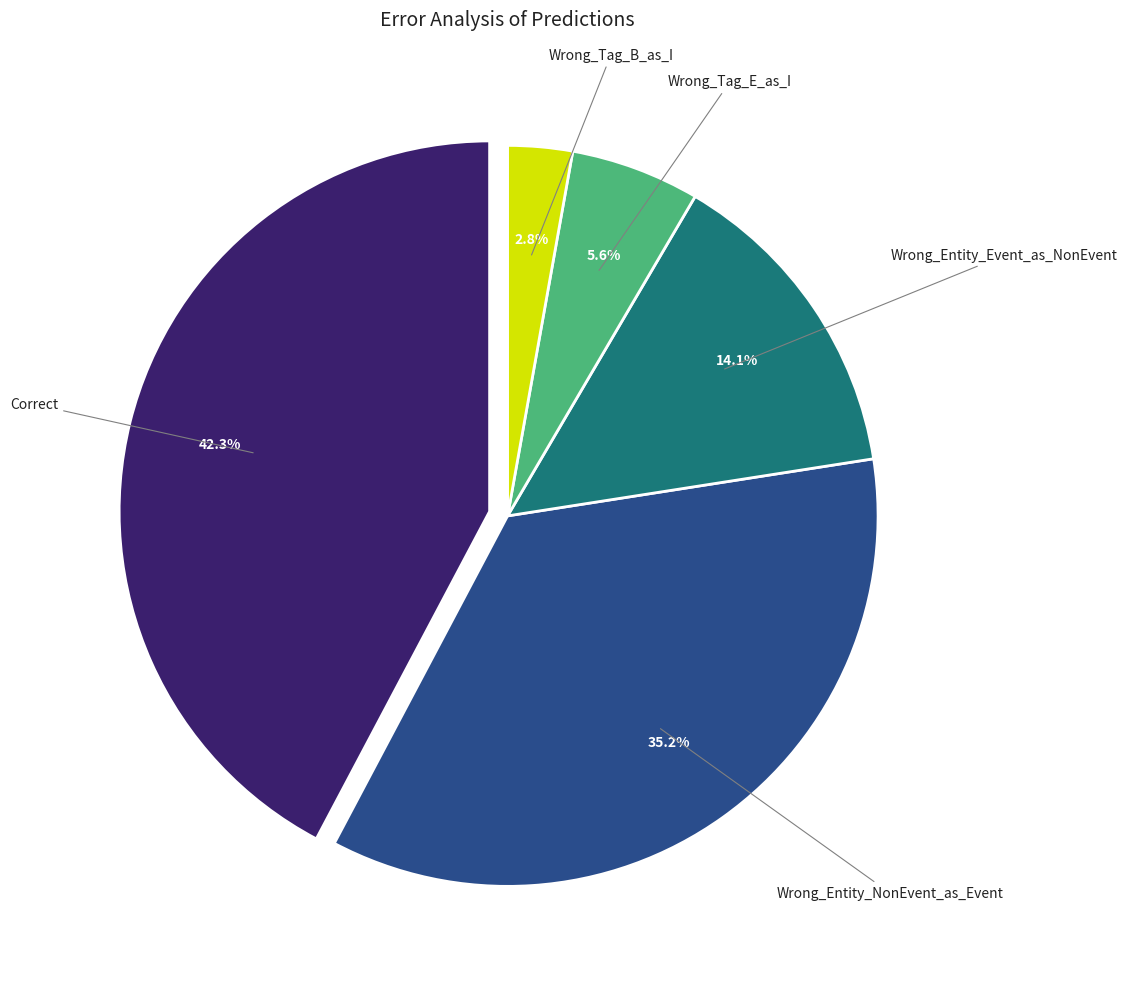

Is there a majority slice in this chart?

No